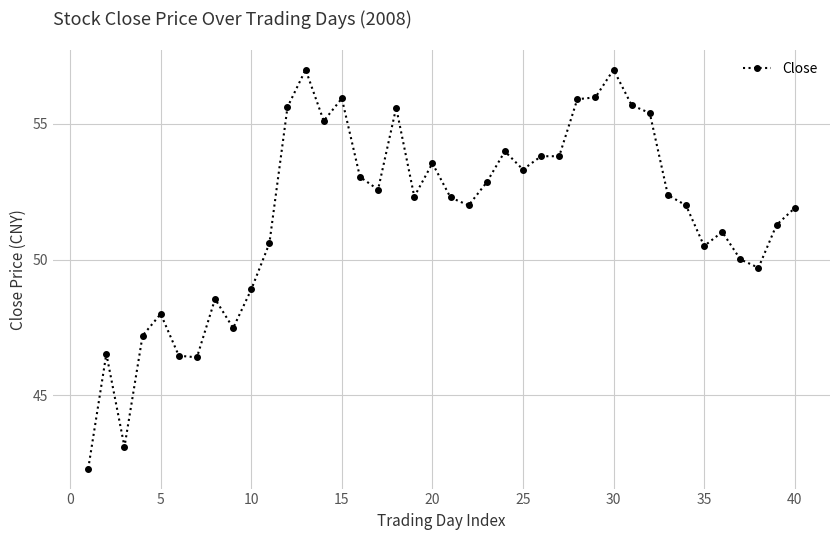

True or false: there are more than 1 points higher than both neighbors.

True